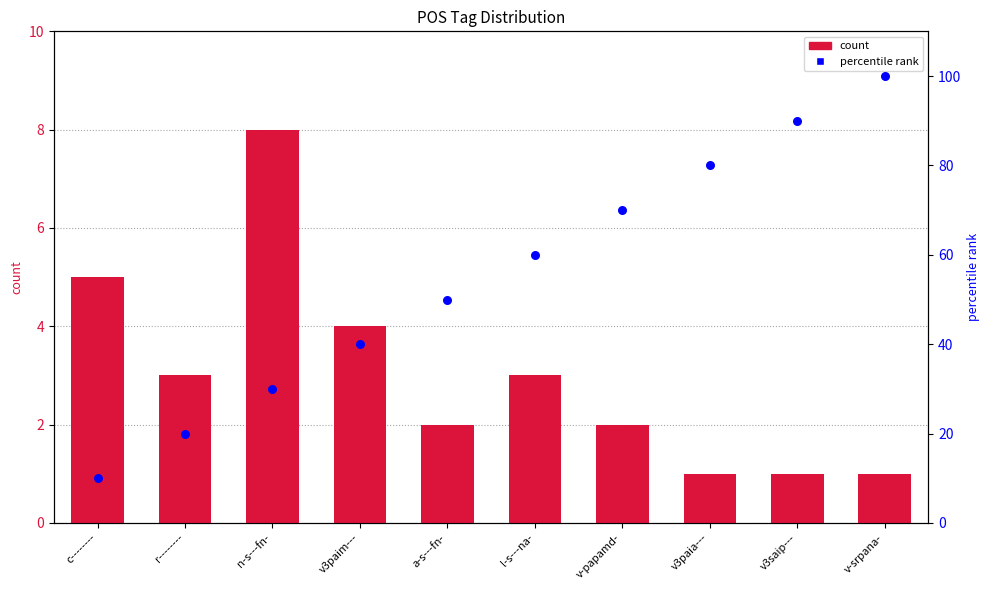

Which series contains the lowest Y value?

count